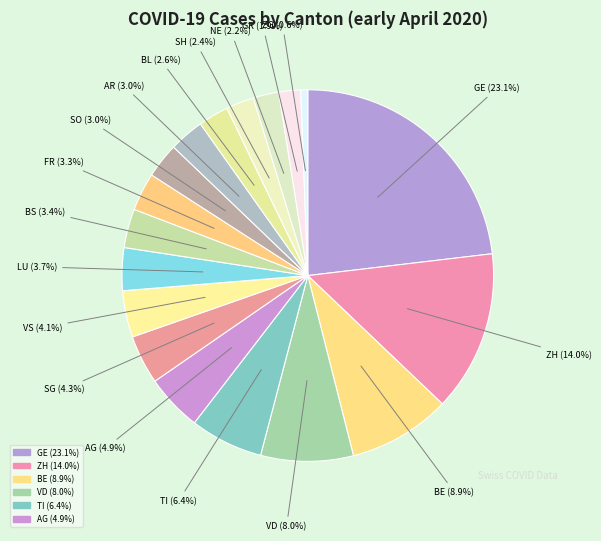

How many slices are in this pie chart?

18